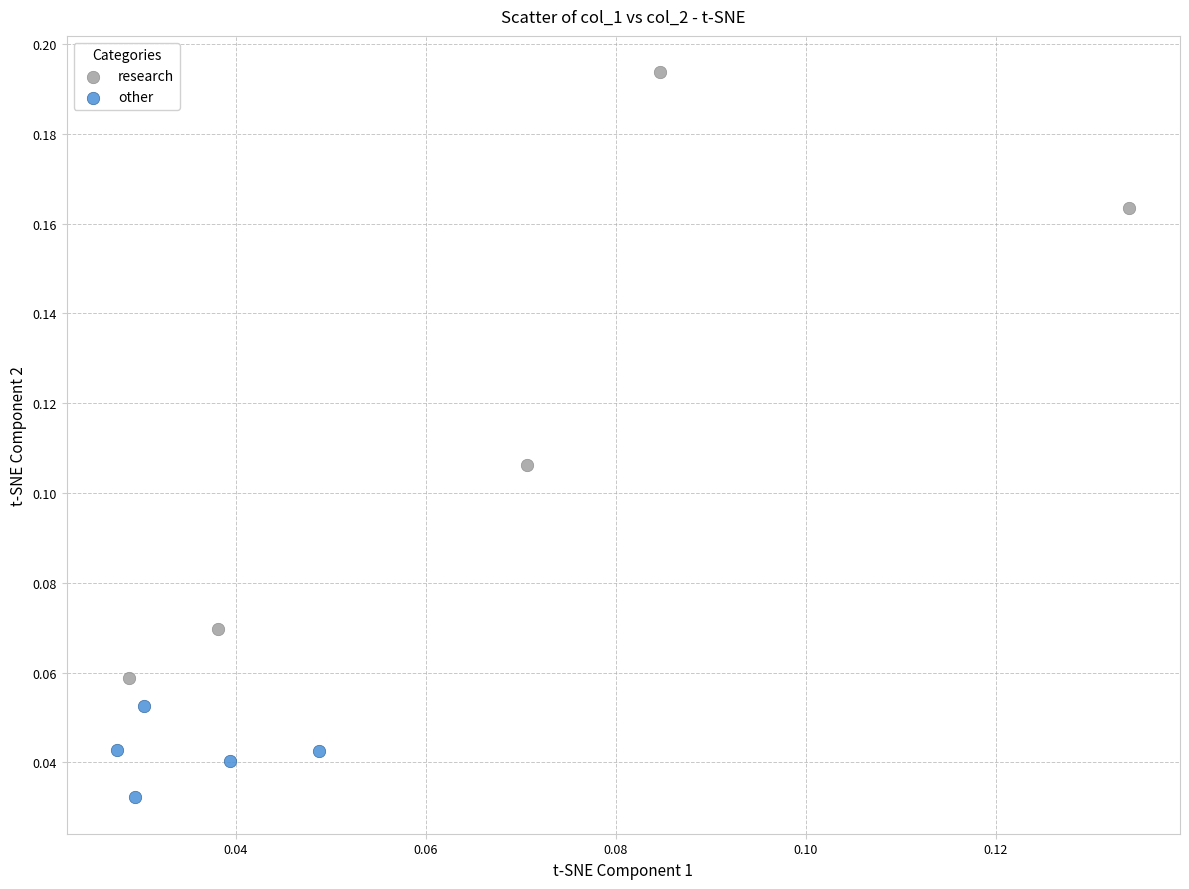

Which series reaches the maximum Y coordinate?

research